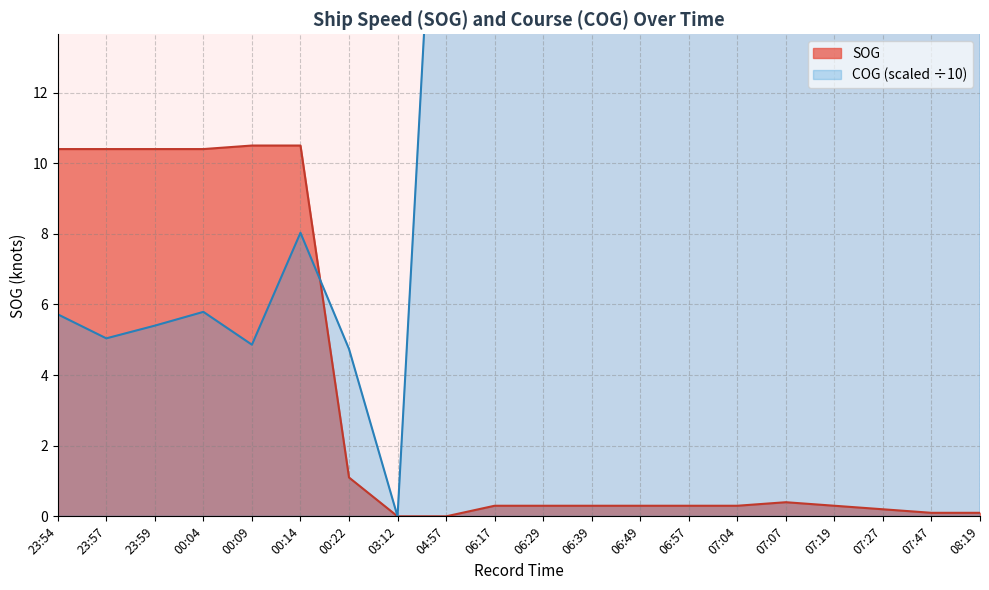

How many interior local peaks does the COG series have?

6